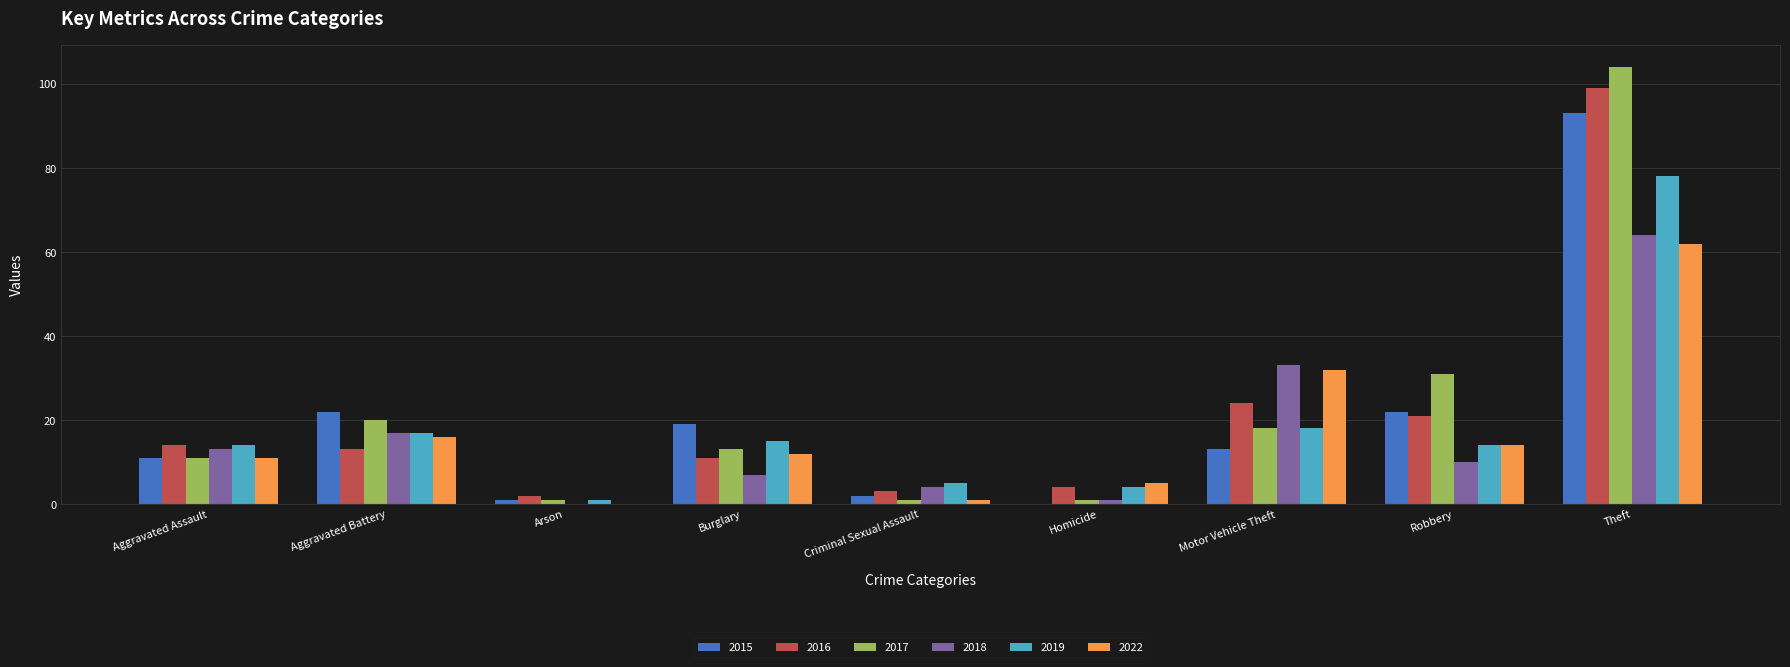

Reading right to left, transcribe all the data shown in this chart.

2015: 93	22	13	0	2	19	1	22	11
2016: 99	21	24	4	3	11	2	13	14
2017: 104	31	18	1	1	13	1	20	11
2018: 64	10	33	1	4	7	0	17	13
2019: 78	14	18	4	5	15	1	17	14
2022: 62	14	32	5	1	12	0	16	11